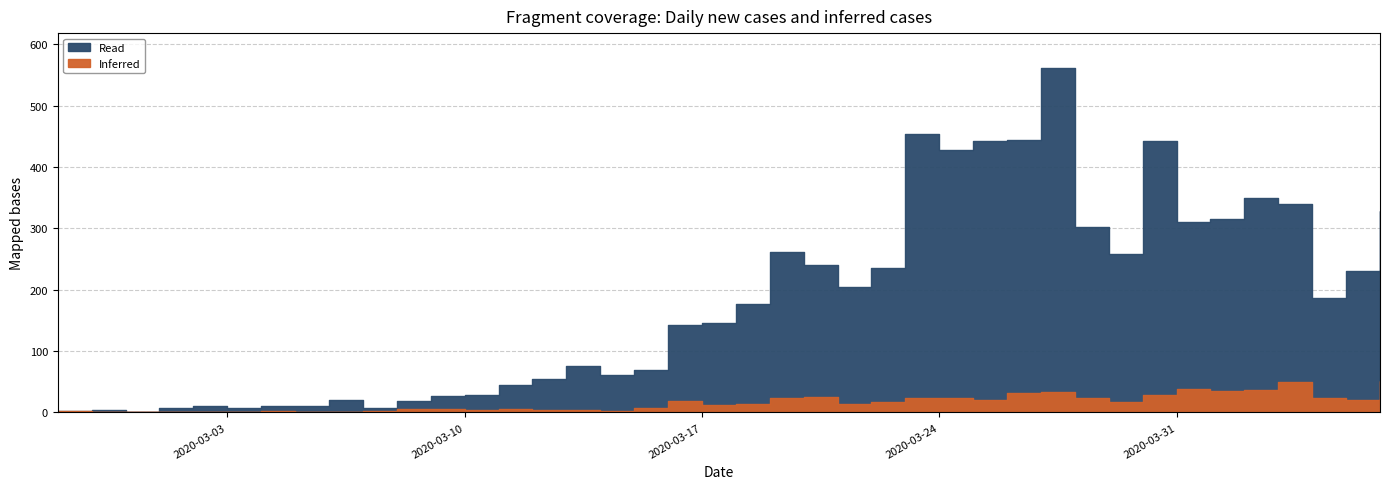

In Read, how many points are lower than both neighbors (excluding endpoints)?

9